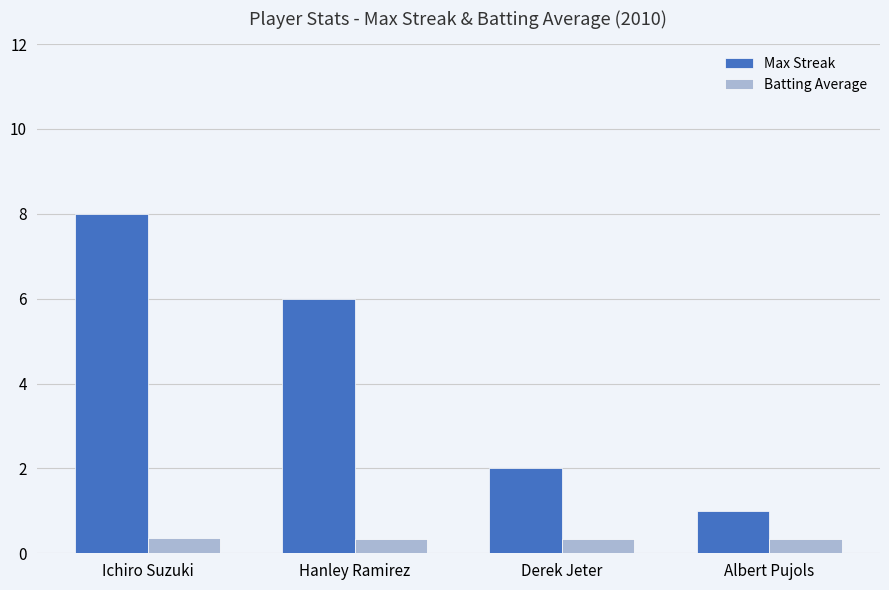

What is the label of the 2nd bar from the left?

Hanley Ramirez